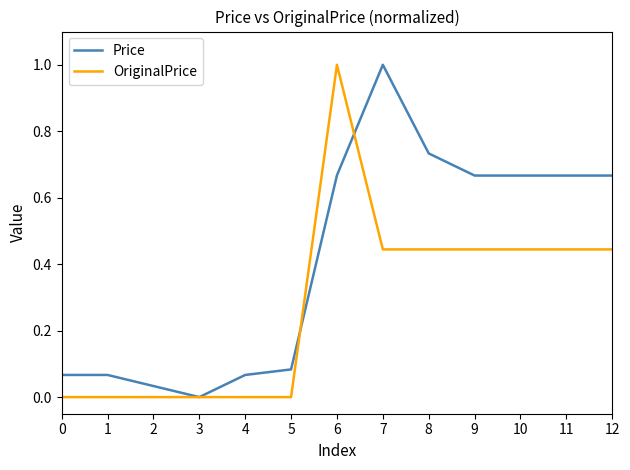

What are all the series names shown in the legend?

Price, OriginalPrice